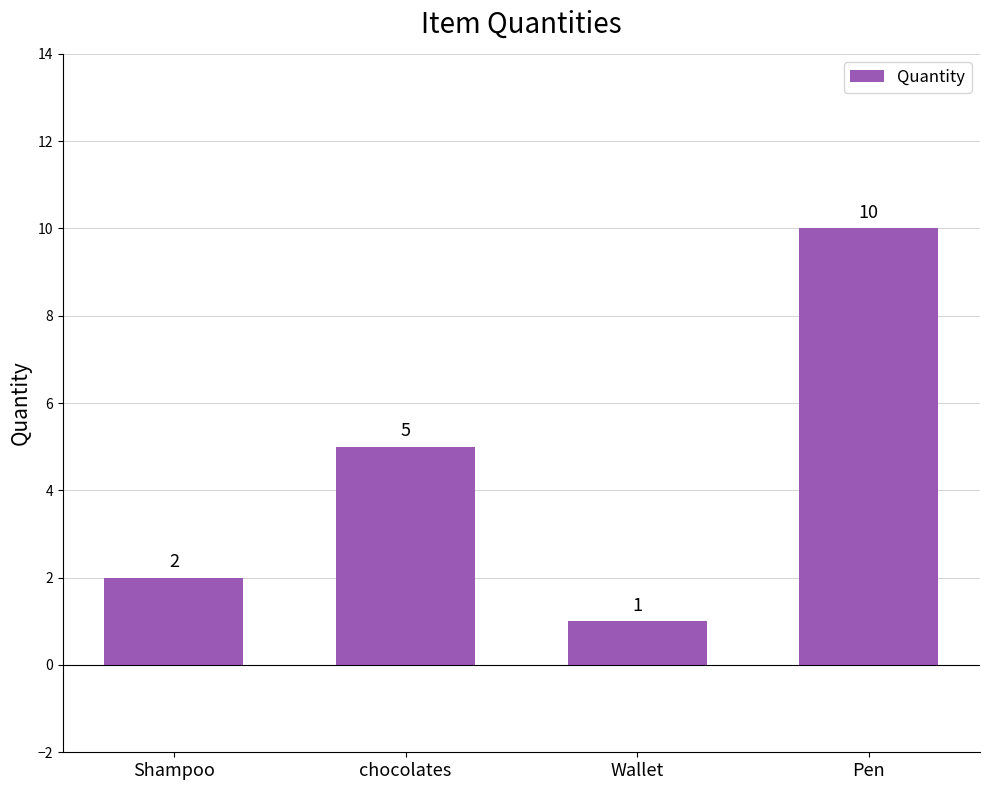

Reading right to left, what are all the values shown in this chart?

Pen=10	Wallet=1	chocolates=5	Shampoo=2